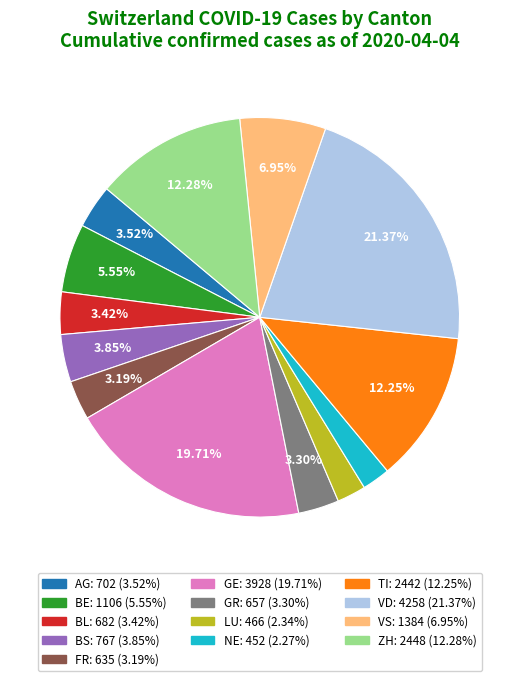

What is the largest slice in the pie chart?

VD